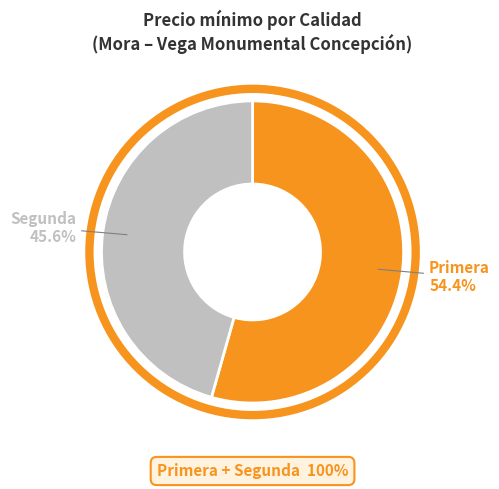

Is there any slice that represents more than half of the pie?

Yes